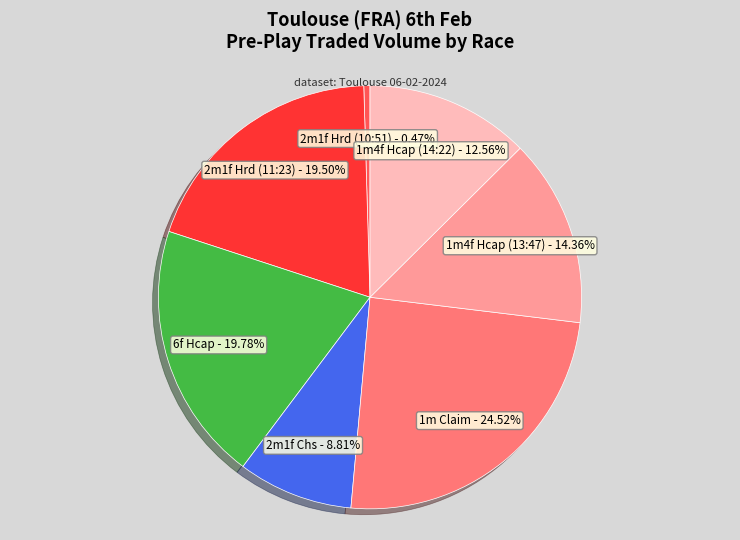

Is it true that 2m1f Chs is 21% of the pie?

False